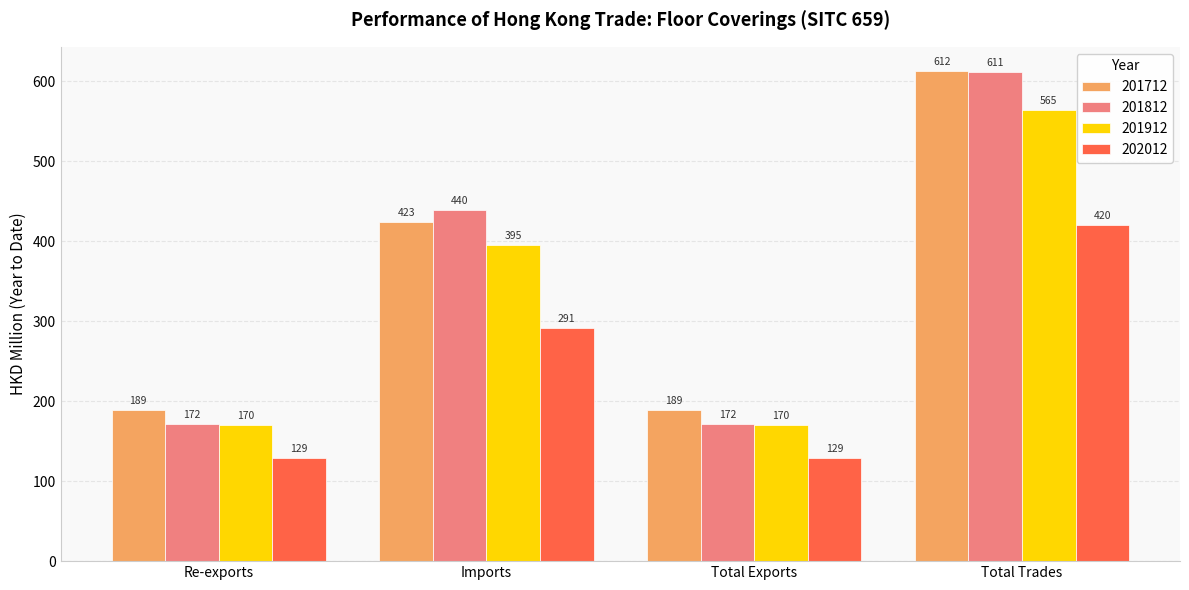

Rank the series by their maximum value, from lowest to highest.

202012, 201912, 201812, 201712